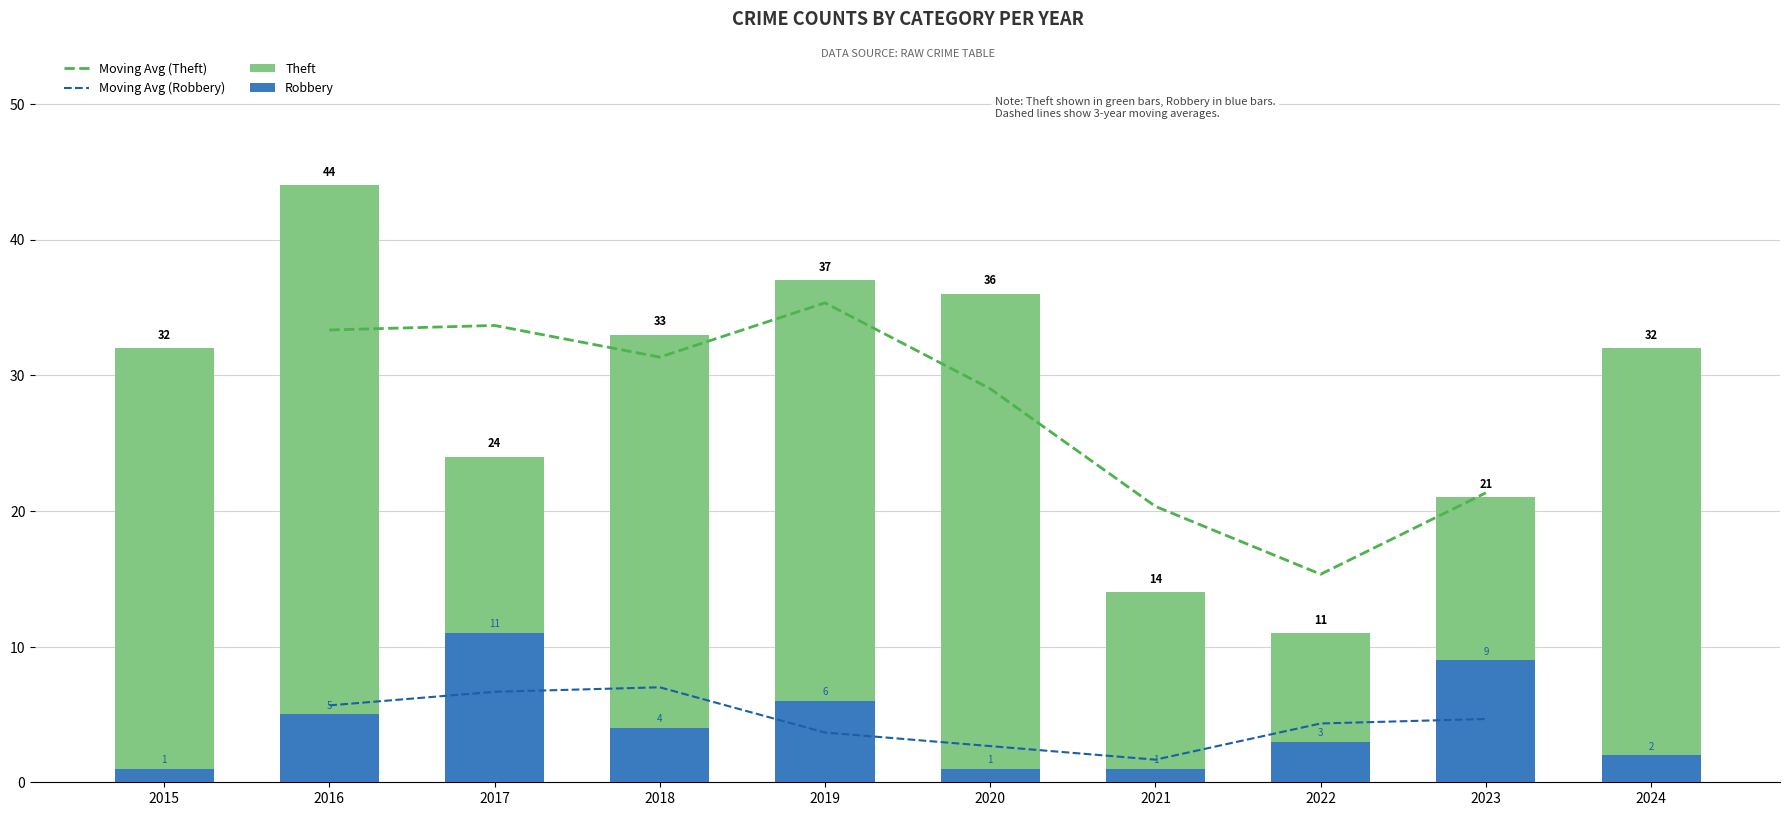

Reading right to left, what are all the values shown in this chart?

Robbery: 2	9	3	1	1	6	4	11	5	1
Theft: 32	21	11	14	36	37	33	24	44	32